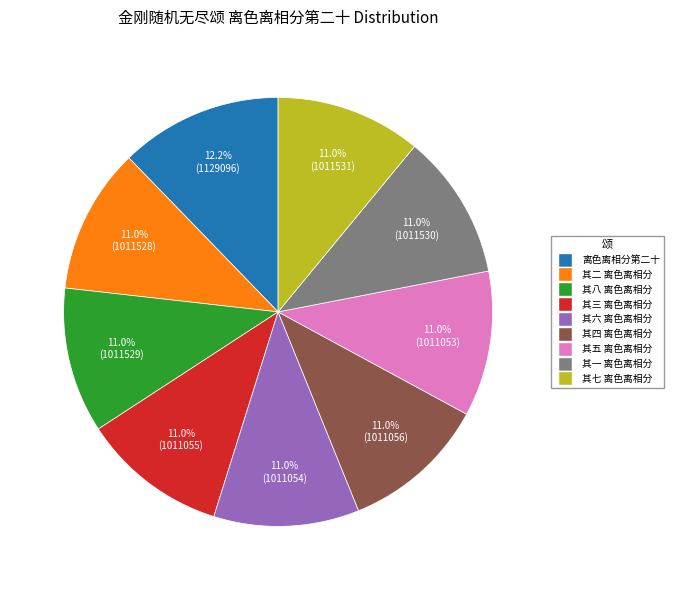

Is there a majority slice in this chart?

No